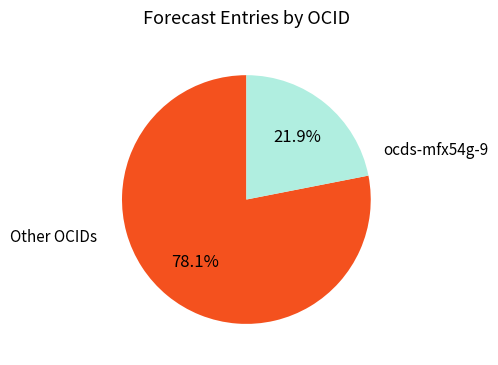

Is there a majority slice in this chart?

Yes